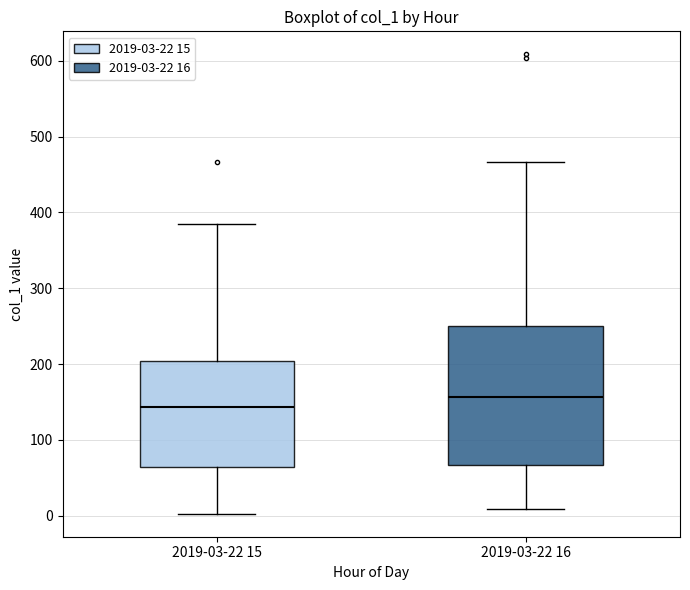

Which box's median line is the lowest?

2019-03-22 15